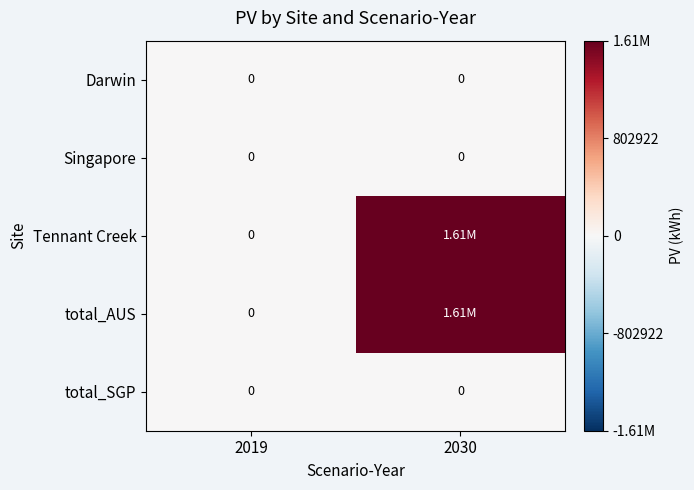

Count the number of data series in this chart.

5